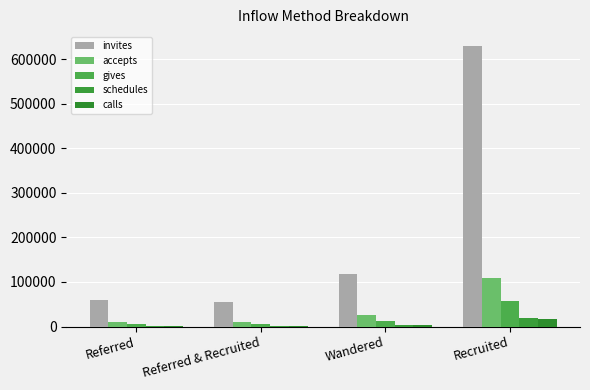

Are the bars horizontal?

No